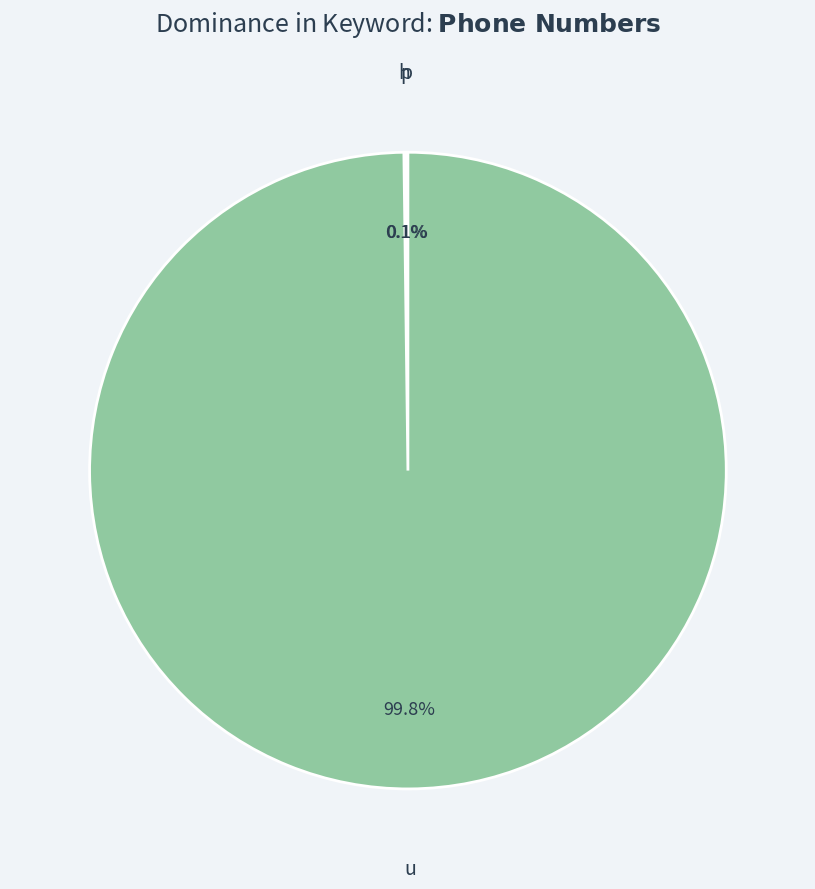

Is there any slice that represents more than half of the pie?

Yes